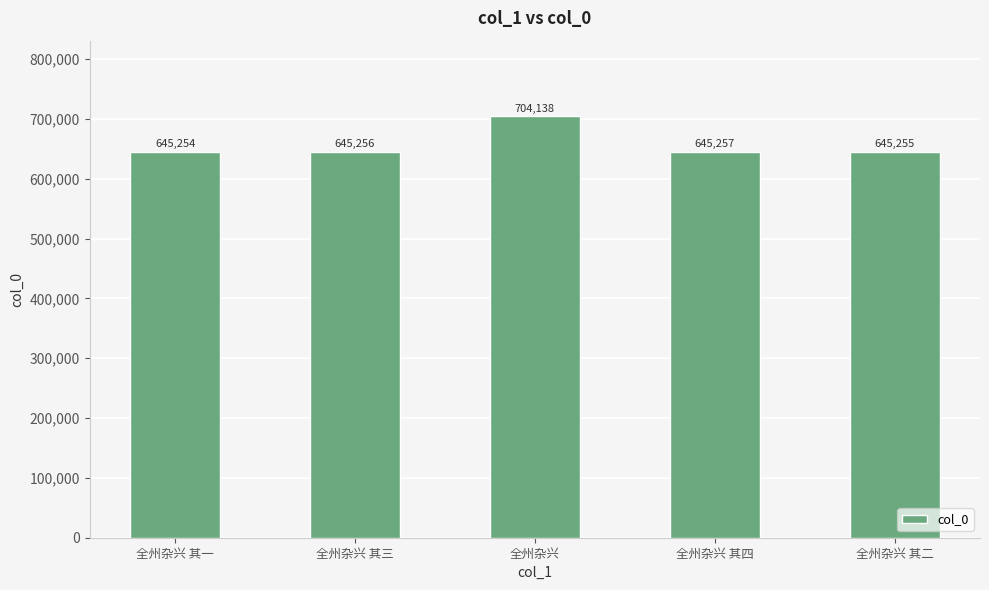

What is the difference between the values at 全州杂兴 其二 and 全州杂兴 其三?

1